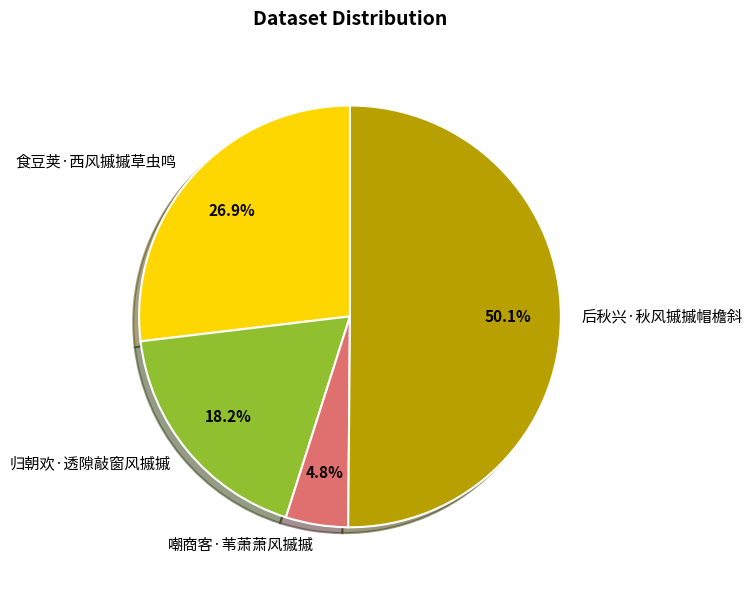

Does 食豆荚·西风摵摵草虫鸣 account for over 50% of the chart?

No